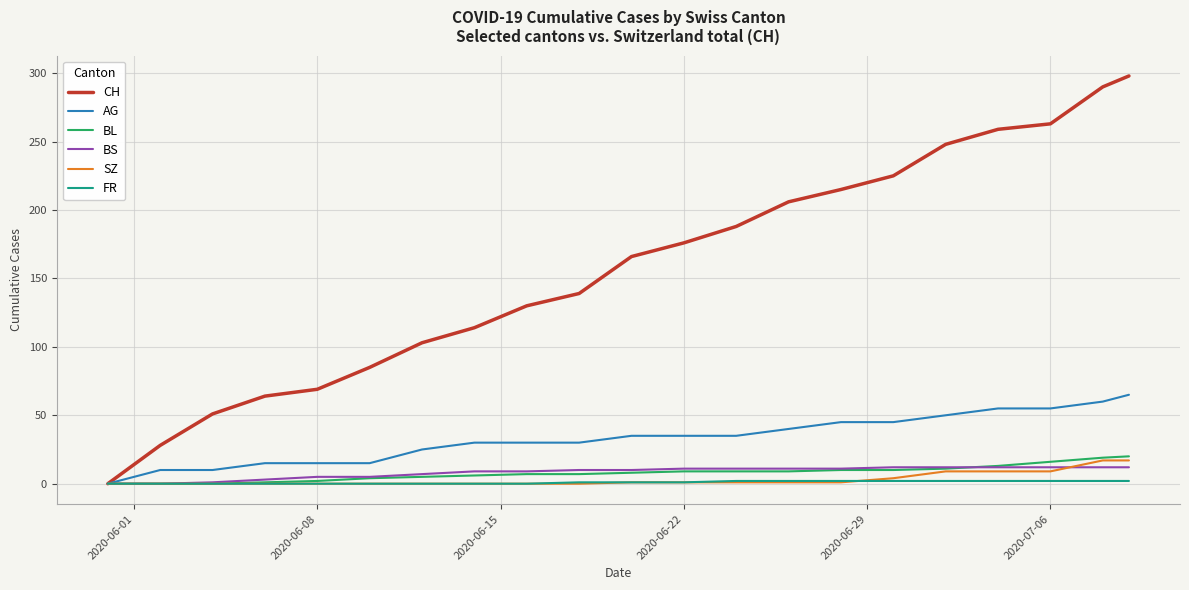

What is the greatest value displayed?

298